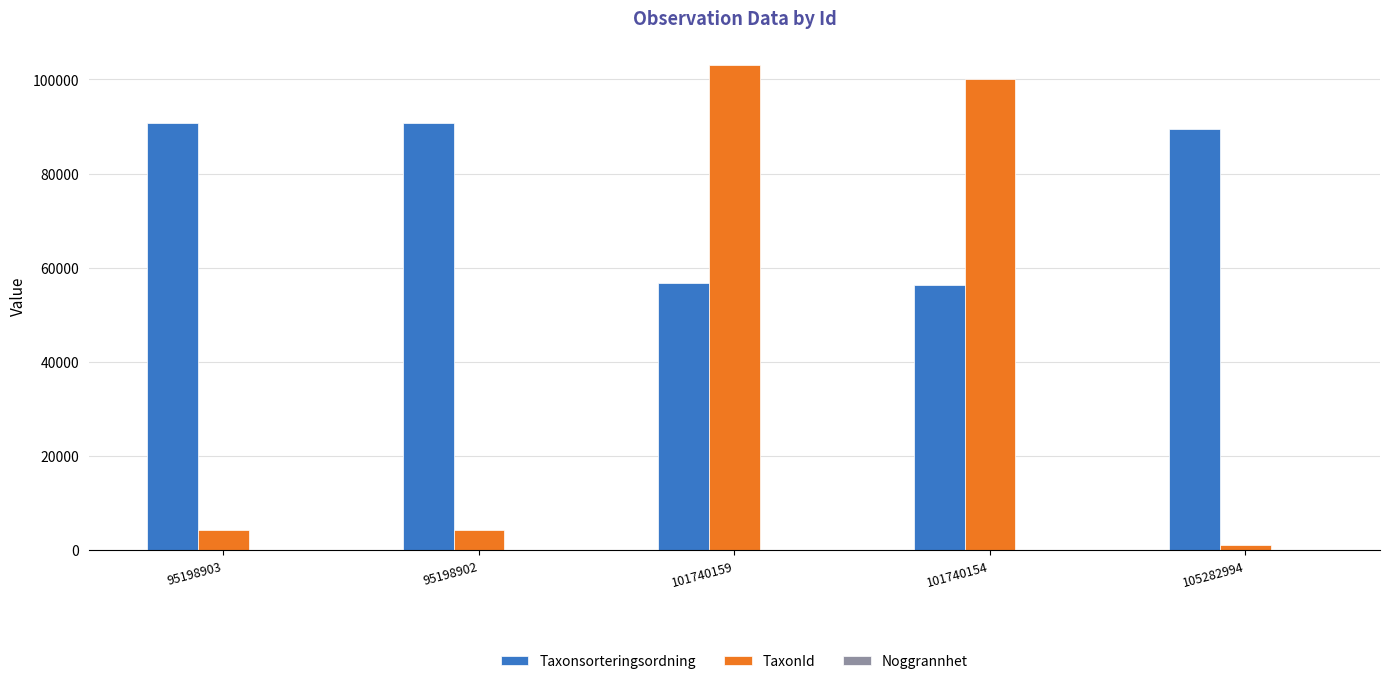

Are the bars grouped side by side (vs. stacked)?

Yes